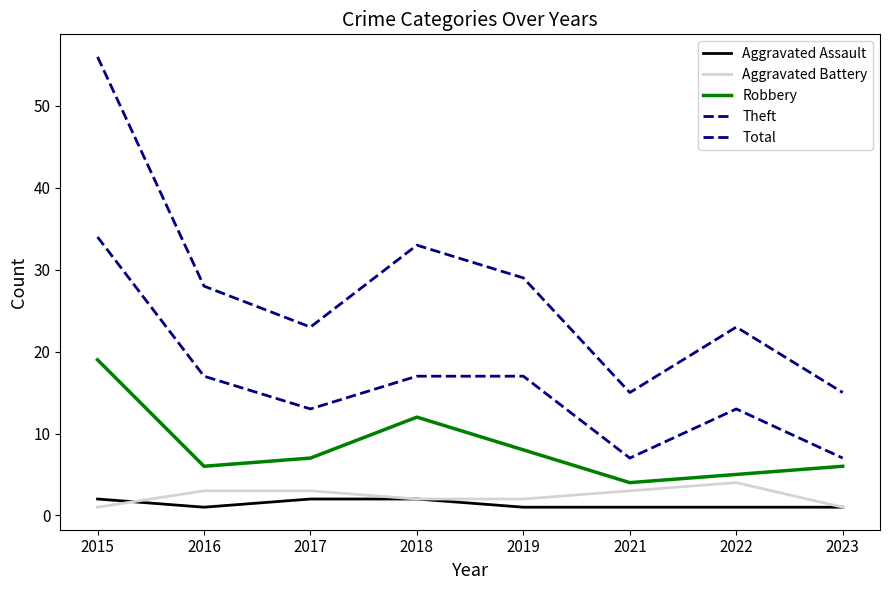

What is the sum of all Theft values?

125